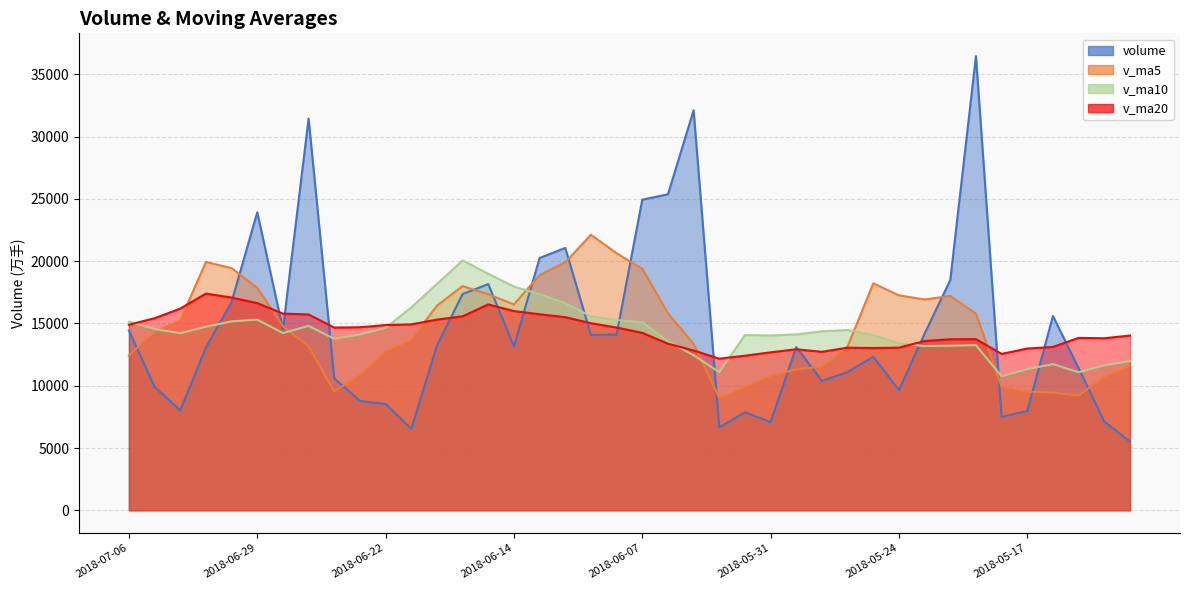

List the labels in order of v_ma5 value, smallest first.

2018-06-04, 2018-05-15, 2018-05-16, 2018-05-17, 2018-06-26, 2018-06-01, 2018-05-18, 2018-05-14, 2018-05-31, 2018-06-25, 2018-05-30, 2018-05-29, 2018-05-11, 2018-07-06, 2018-06-22, 2018-05-28, 2018-06-27, 2018-06-05, 2018-06-21, 2018-07-05, 2018-06-28, 2018-07-04, 2018-05-21, 2018-06-06, 2018-06-20, 2018-06-14, 2018-05-23, 2018-05-22, 2018-05-24, 2018-06-15, 2018-06-29, 2018-06-19, 2018-05-25, 2018-06-13, 2018-06-07, 2018-07-02, 2018-06-12, 2018-07-03, 2018-06-08, 2018-06-11